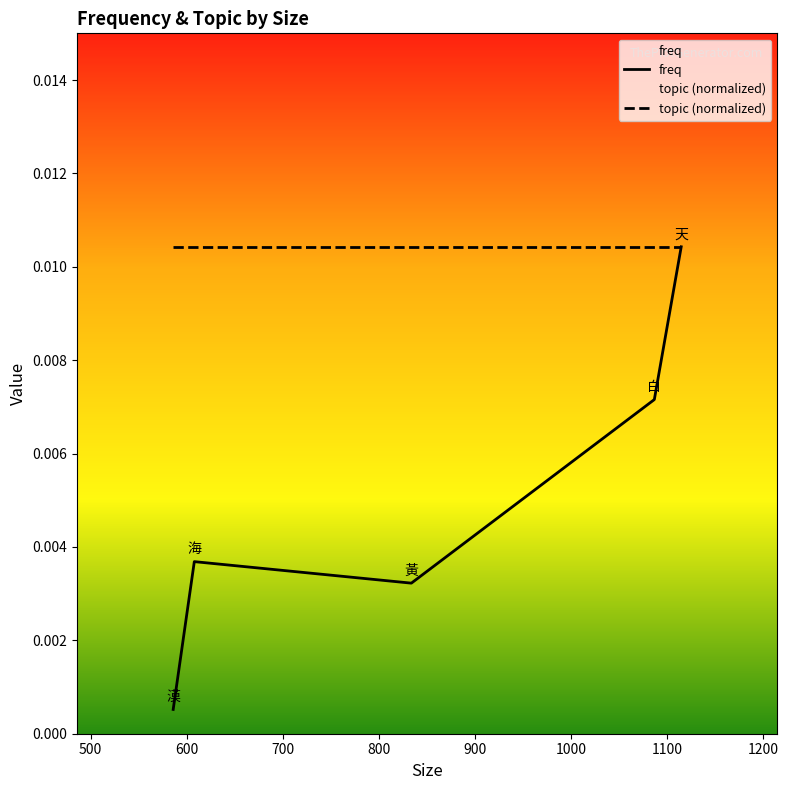

Which series has the widest spread of values?

freq